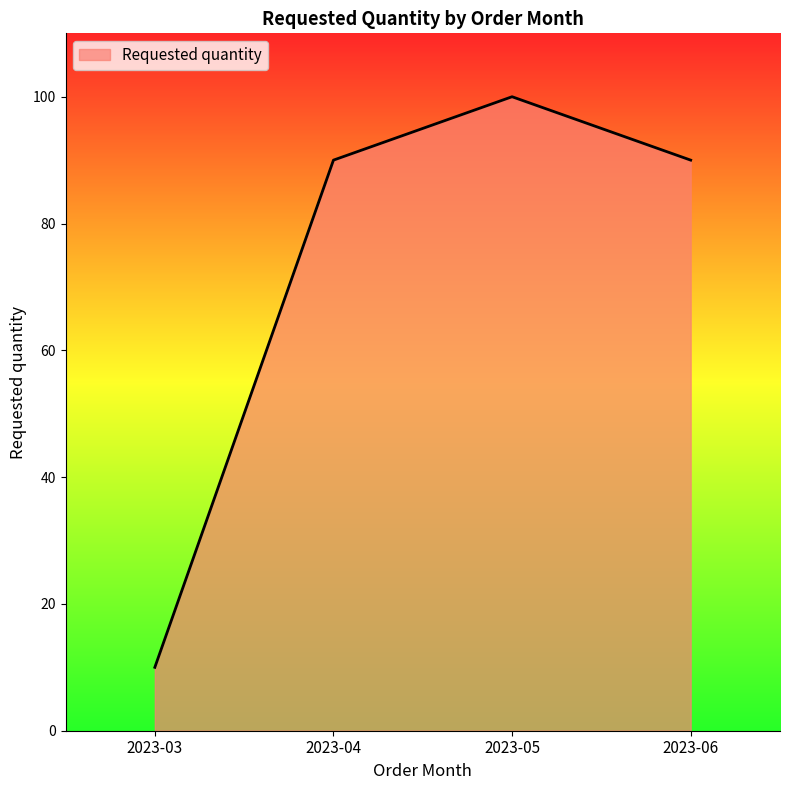

How many lines are shown in the chart?

1